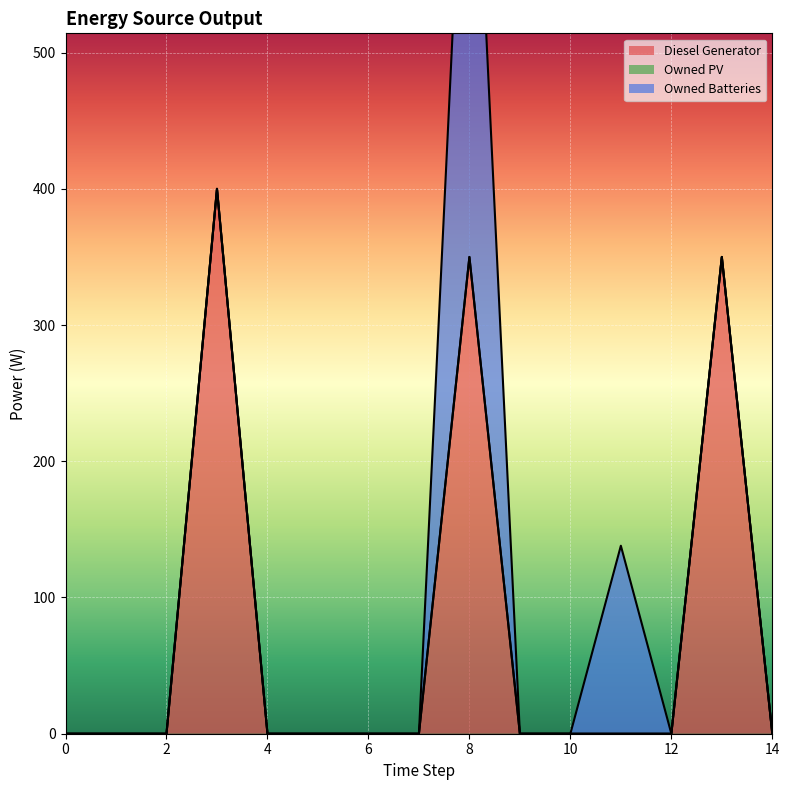

What is the value of the Diesel Generator point at the 9th from the left?

350